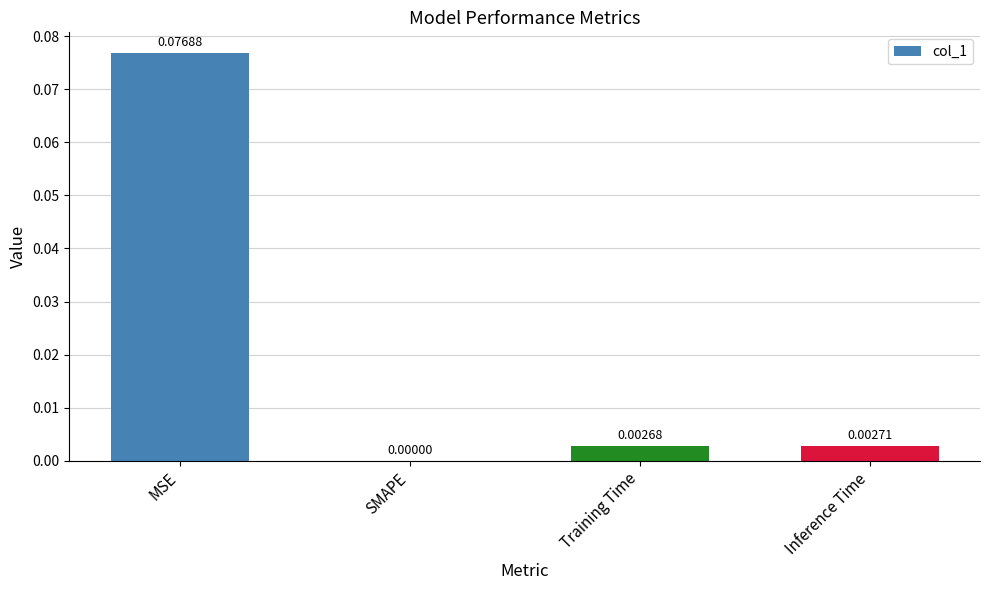

Count the number of data series in this chart.

1